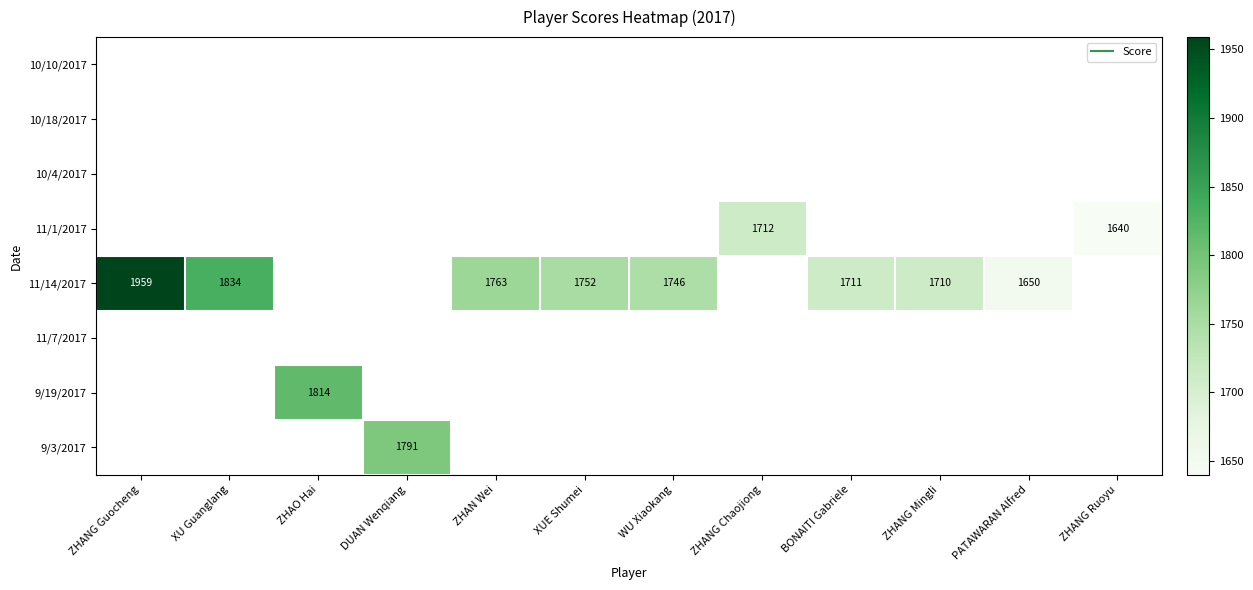

At which category does the chart reach its peak across all series?

ZHANG Guocheng